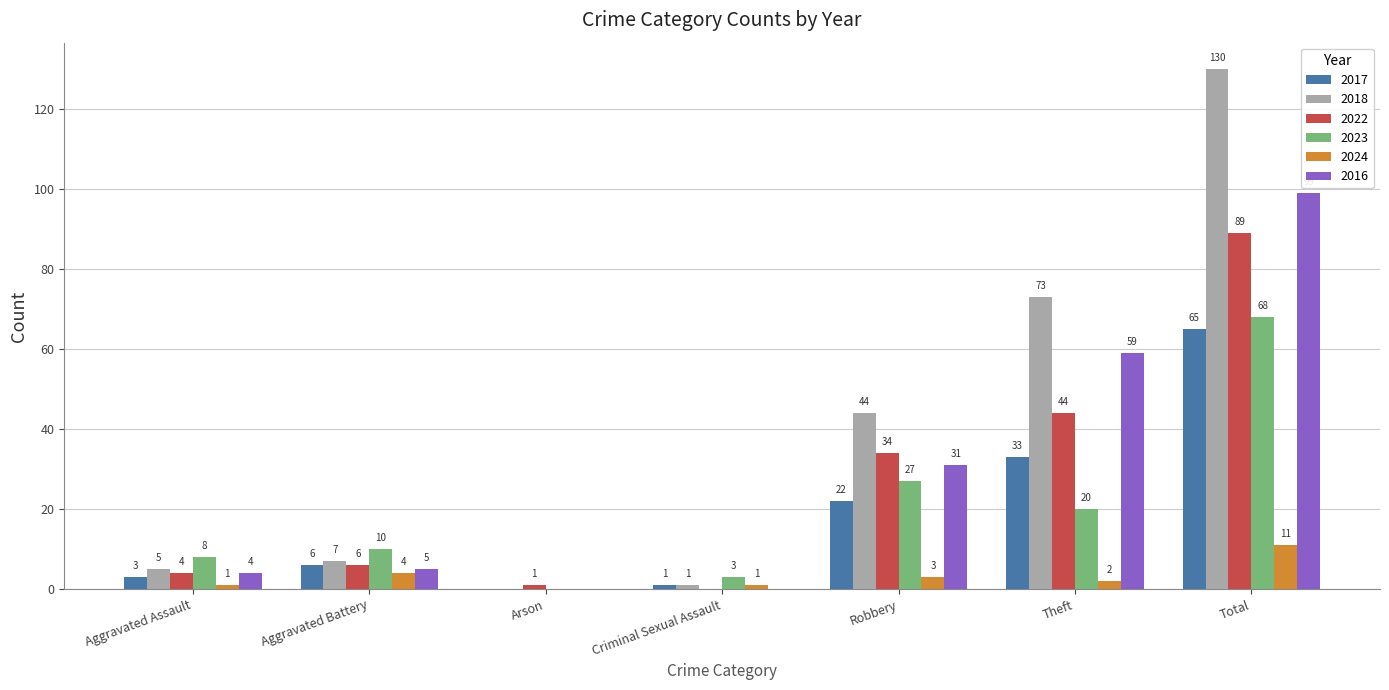

How many groups of bars are there?

7